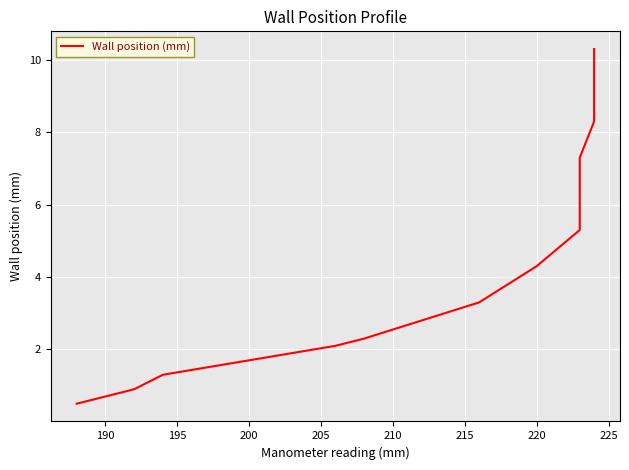

What is the minimum value shown in the chart?

0.5